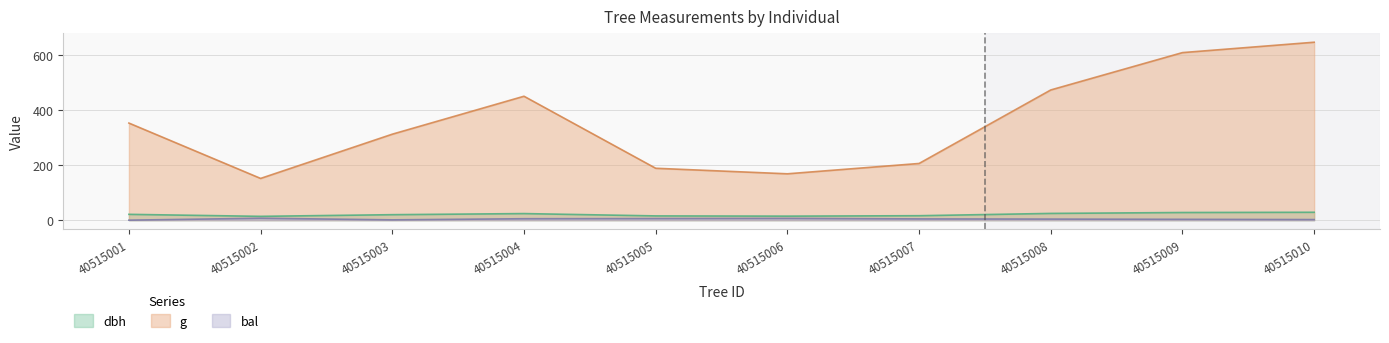

True or false: bal and g intersect in this chart.

False